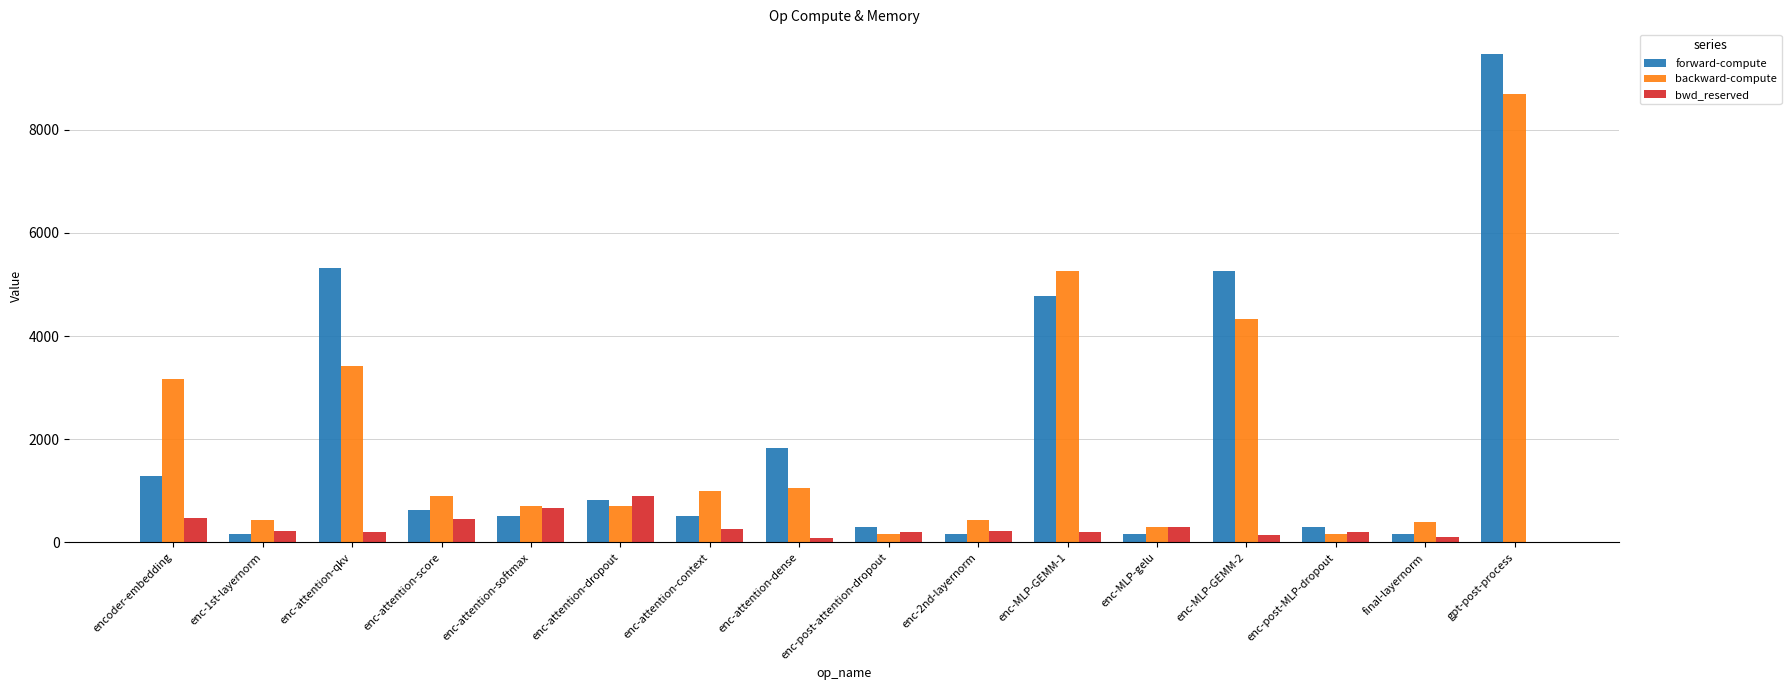

What is the sum of all forward-compute values?

31657.2